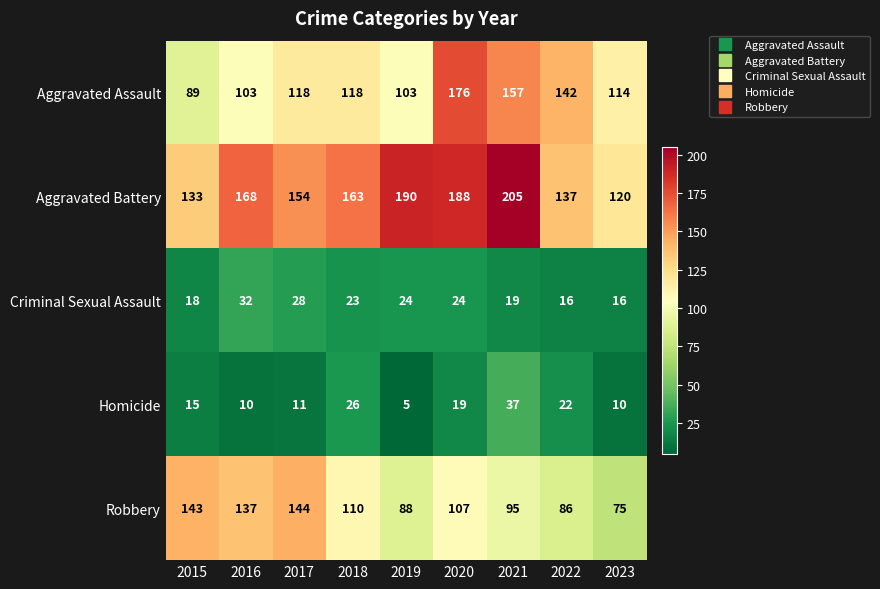

True or false: Homicide has a value of 10 at 2023.

True